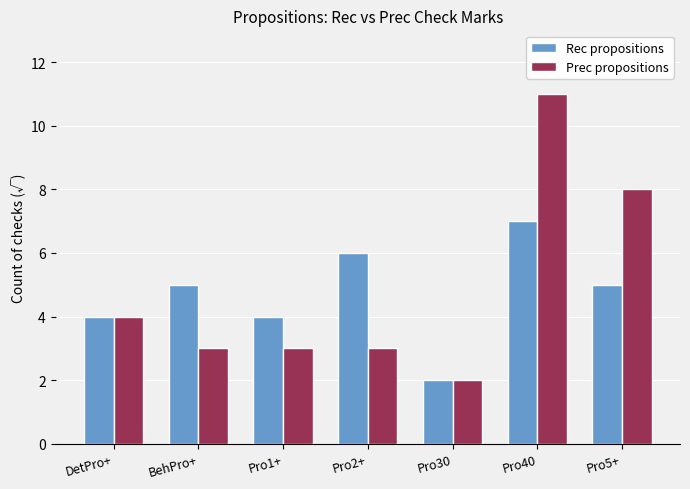

What are all the series names shown in the legend?

Rec propositions, Prec propositions